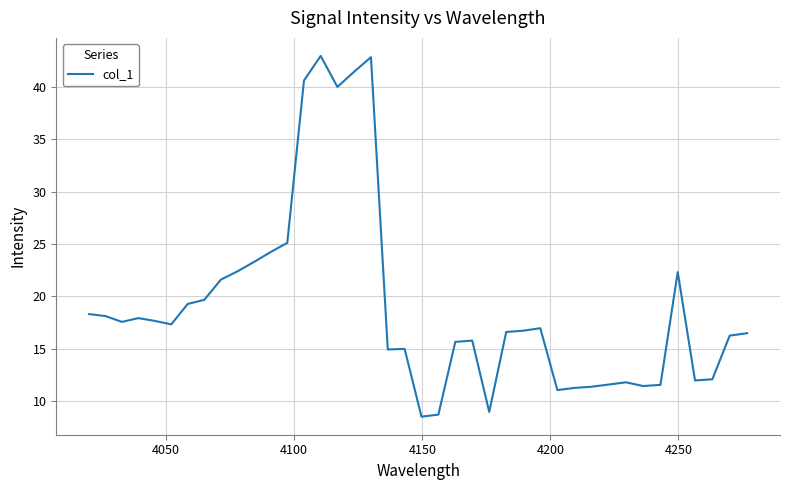

Count the number of categories in the chart.

40